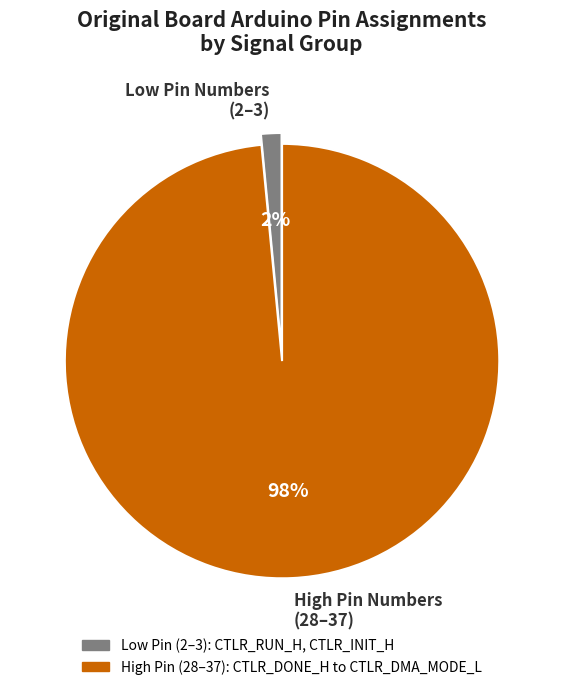

Is the sum of Low Pin Numbers (2–3) and High Pin Numbers (28–37) greater than half?

Yes